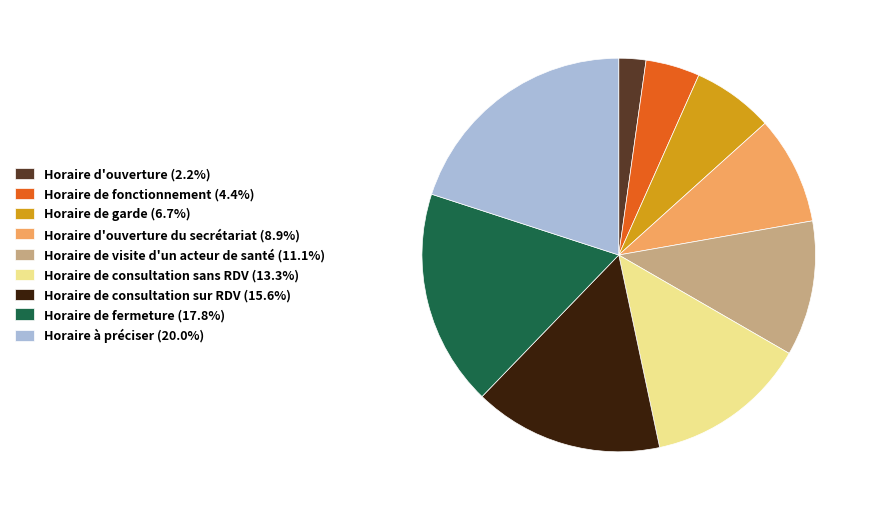

Do Horaire de visite d'un acteur de santé (11.1%) and Horaire de consultation sans RDV (13.3%) together represent more than half of the pie?

No